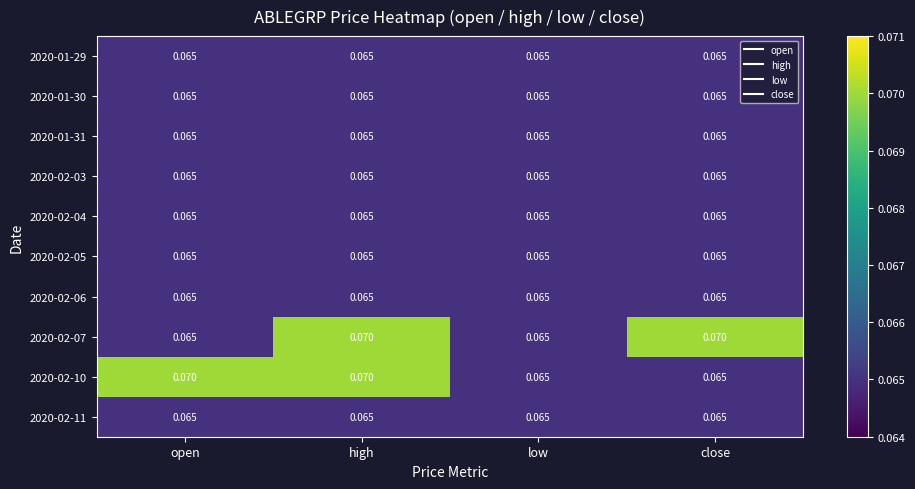

At which category is the sum across all series the highest?

high